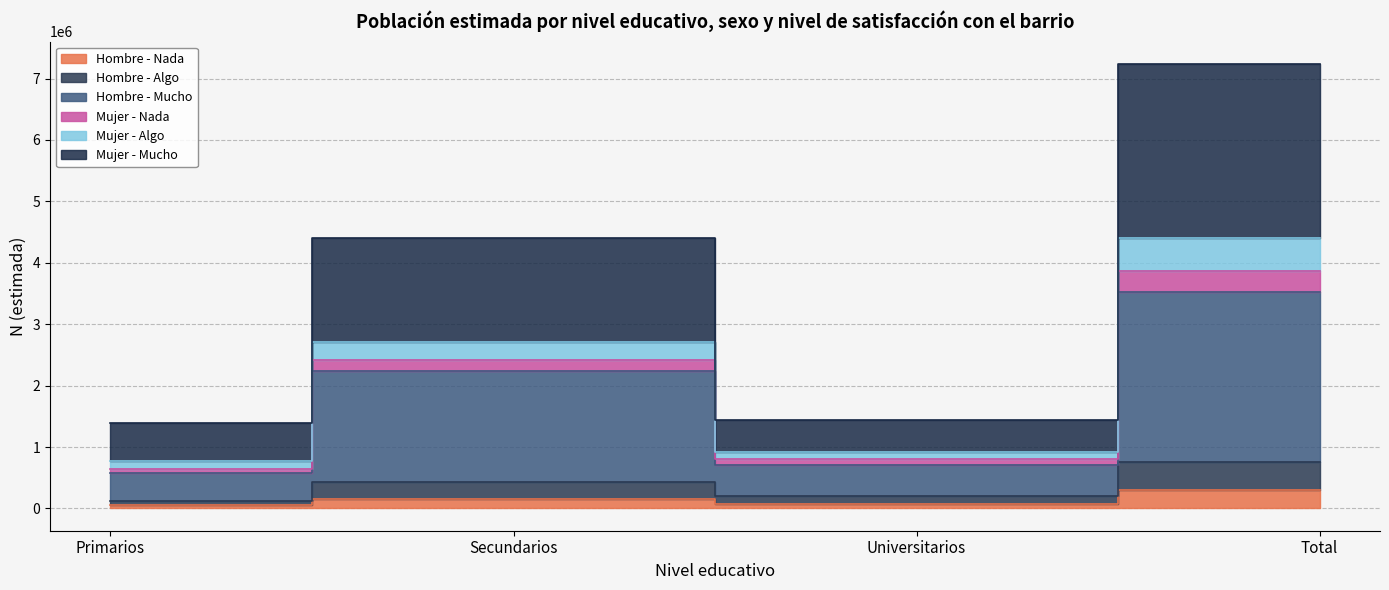

True or false: Hombre - Algo and Mujer - Nada cross at least once.

False